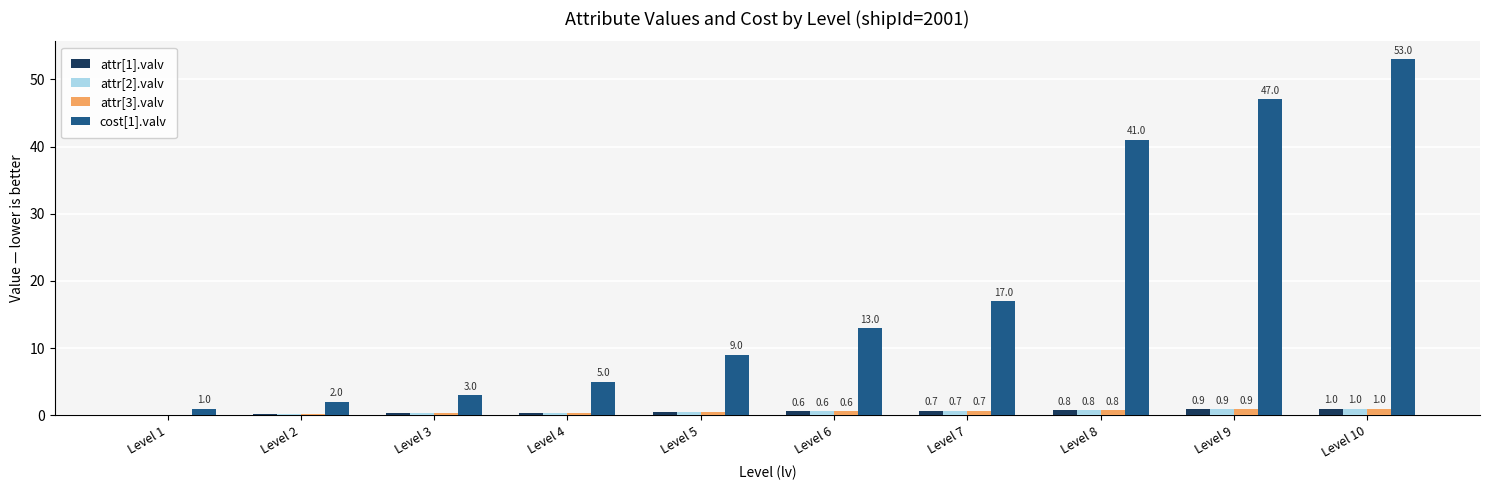

Is the value of attr[3].valv at Level 4 greater than the value of attr[1].valv at Level 10?

No